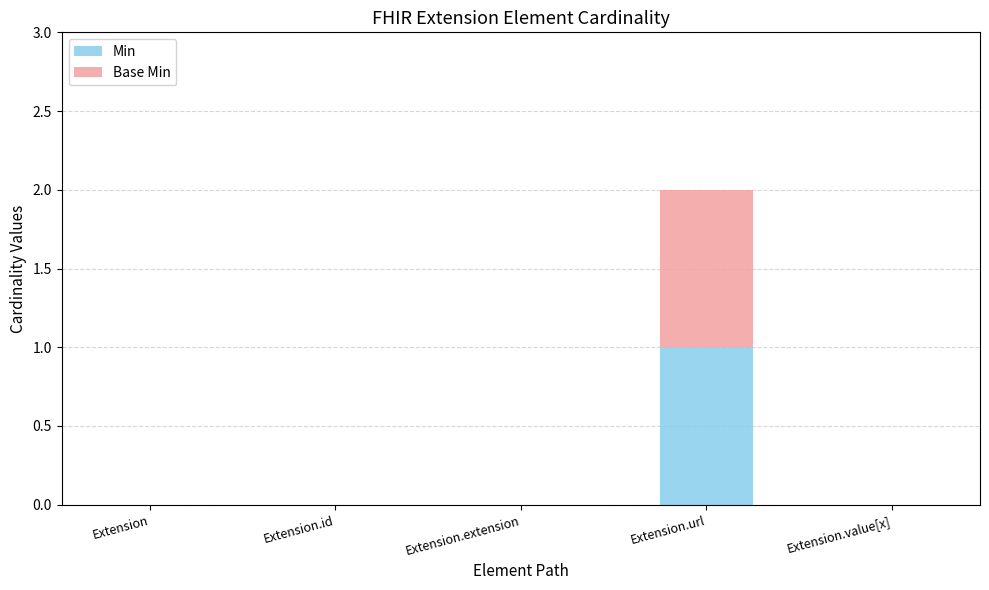

The Min series shows 0 at Extension. True or false?

True